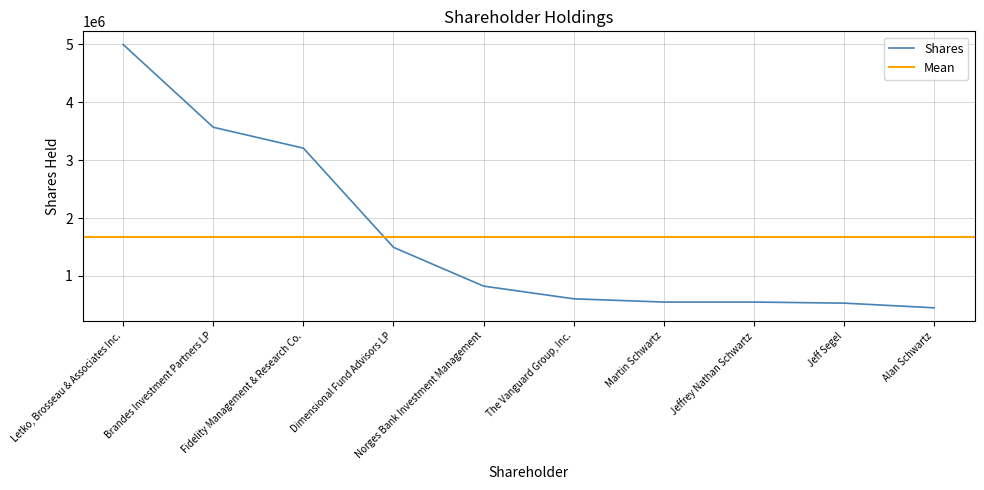

Reading left to right, what are all the values shown in this chart?

4997863	3568175	3207529	1493642	823458	604210	548031	547980	529650	448778